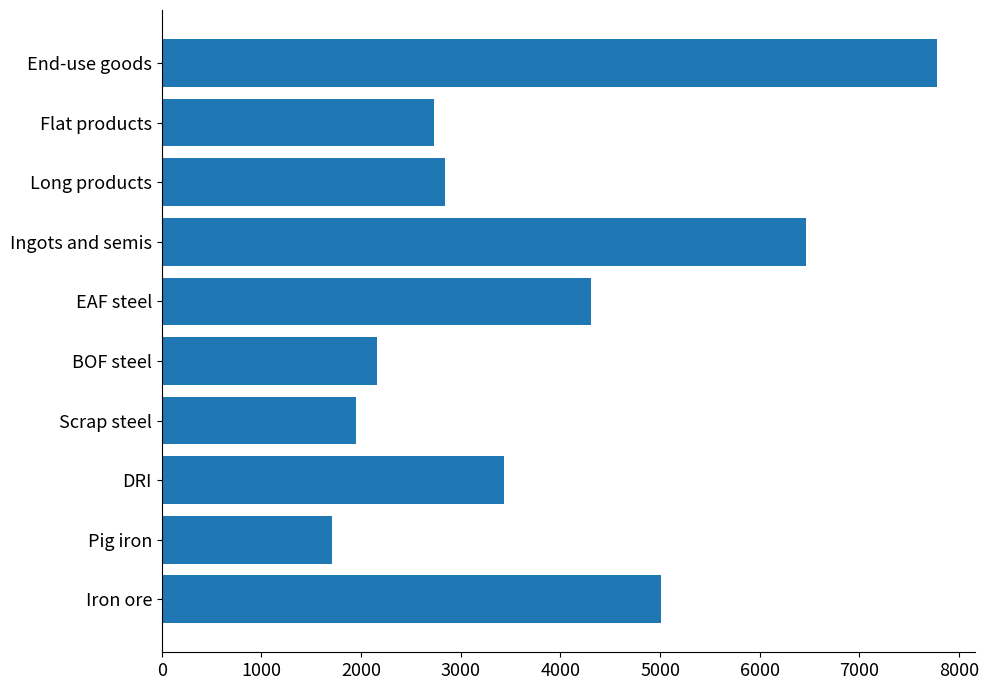

Rank the categories by value from highest to lowest.

End-use goods, Ingots and semis, Iron ore, EAF steel, DRI, Long products, Flat products, BOF steel, Scrap steel, Pig iron